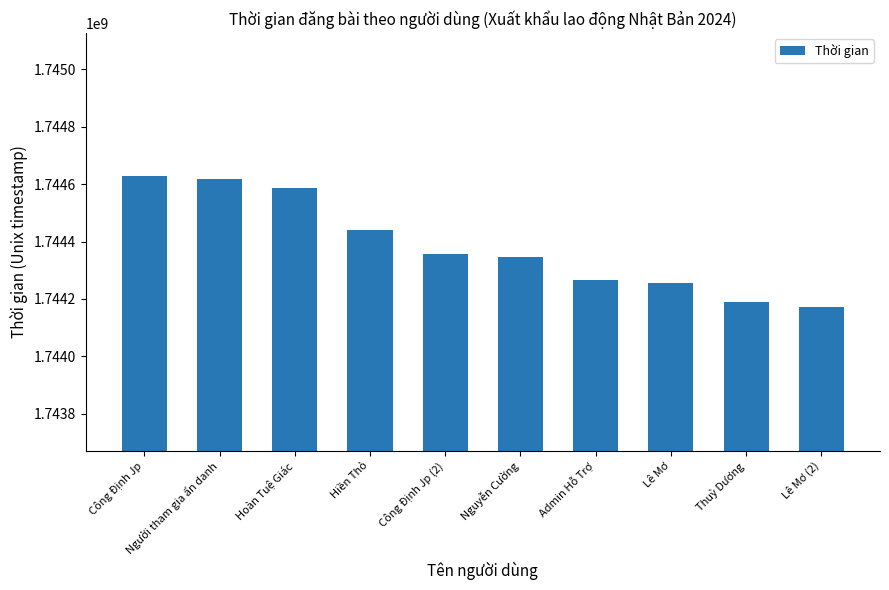

What is the difference between the maximum and minimum values?

456240